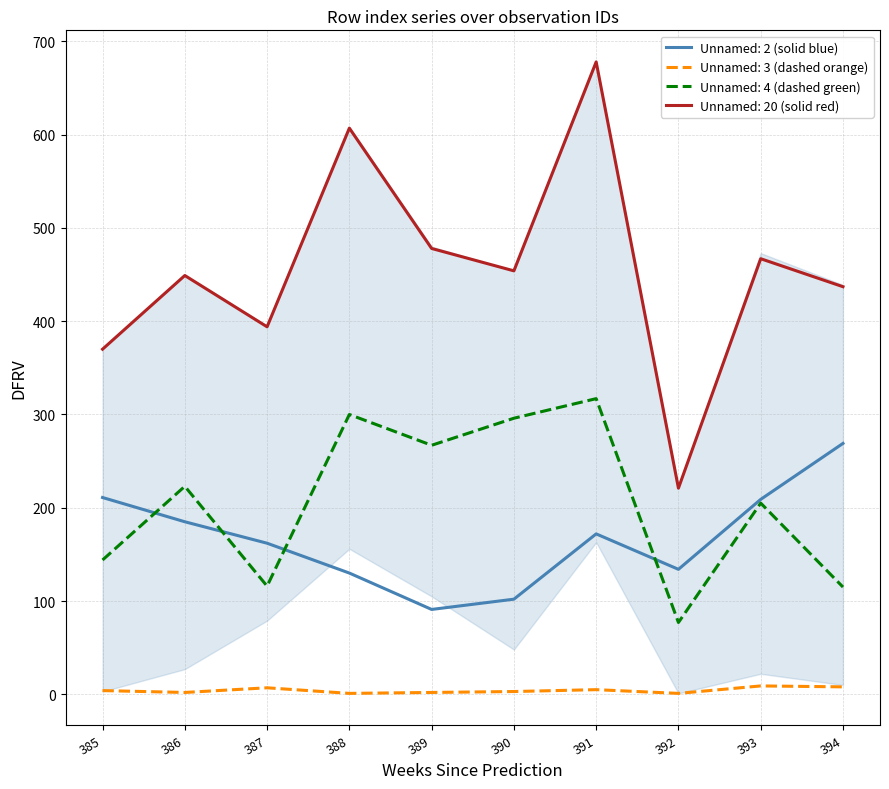

At which category is the sum across all series the highest?

391